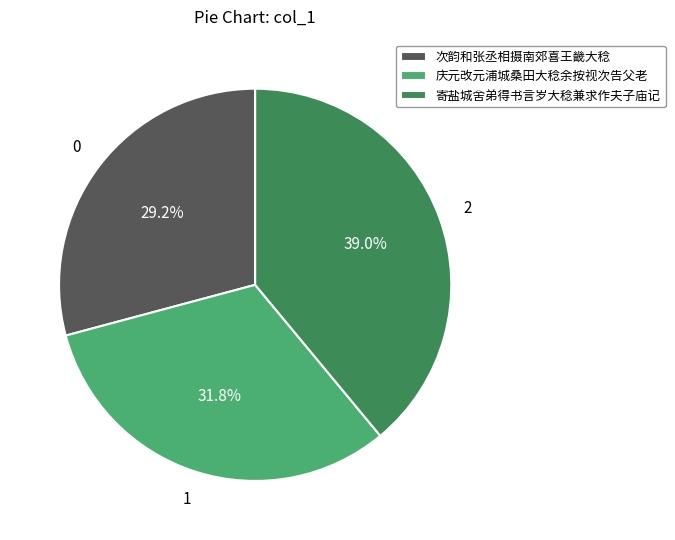

Which has a higher value, 庆元改元浦城桑田大稔余按视次告父老 or 次韵和张丞相摄南郊喜王畿大稔?

庆元改元浦城桑田大稔余按视次告父老